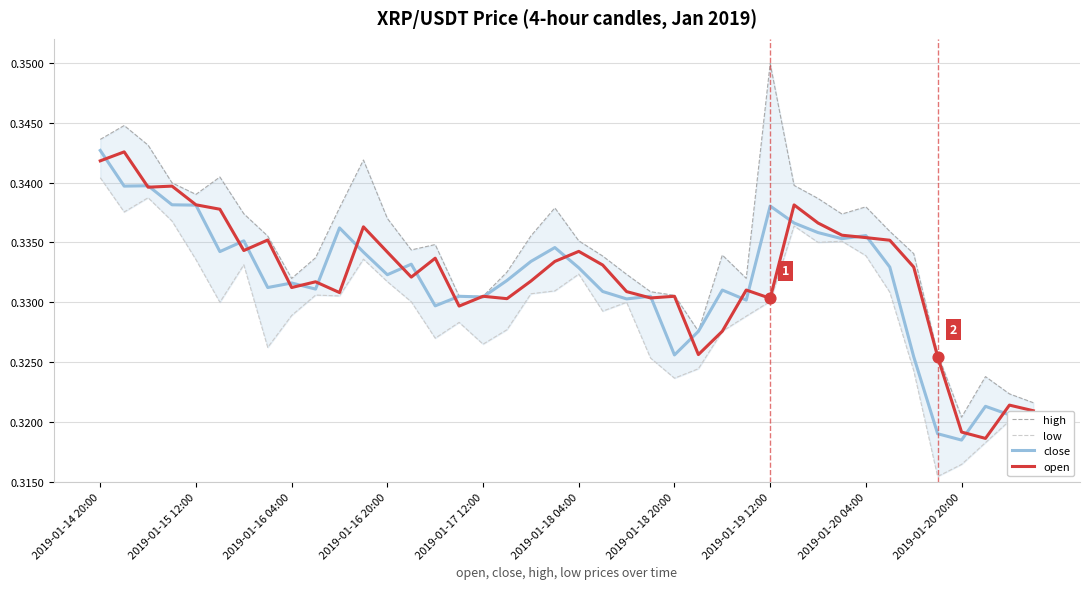

Which series has the largest total across all categories?

high